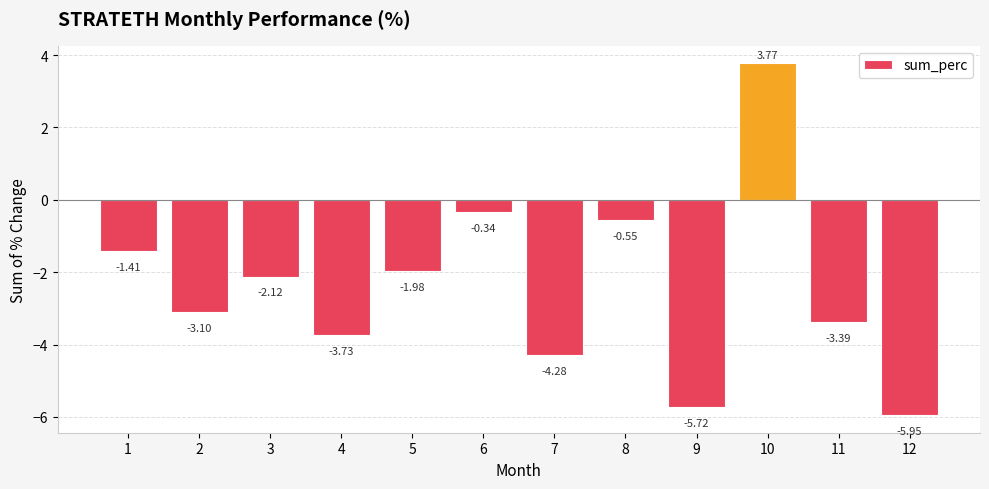

What is the average value?

-2.4